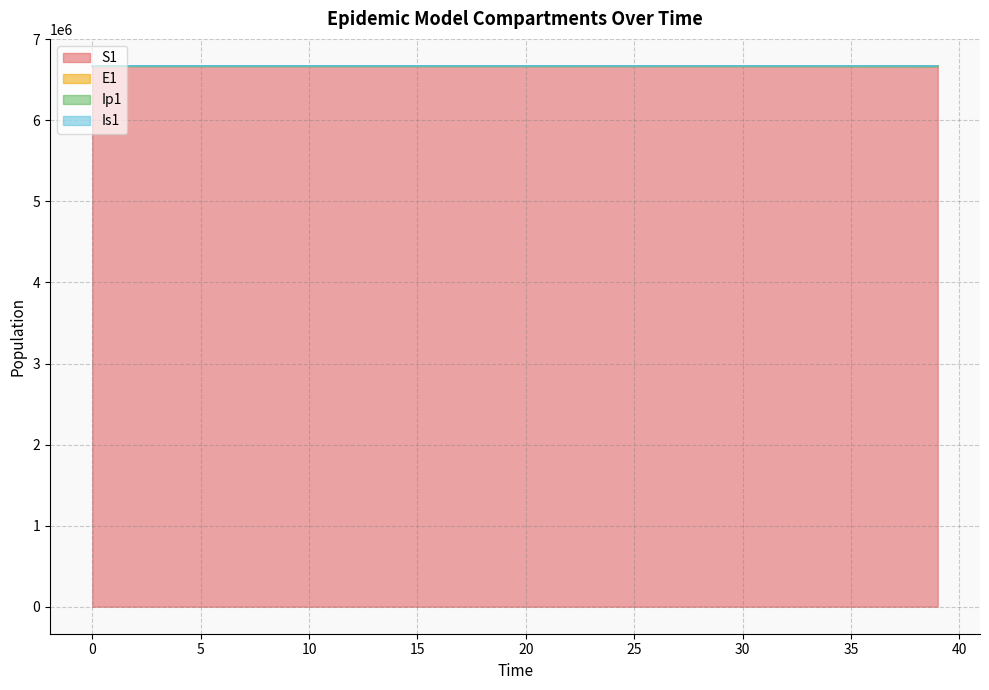

True or false: E1 and Is1 cross at least once.

False